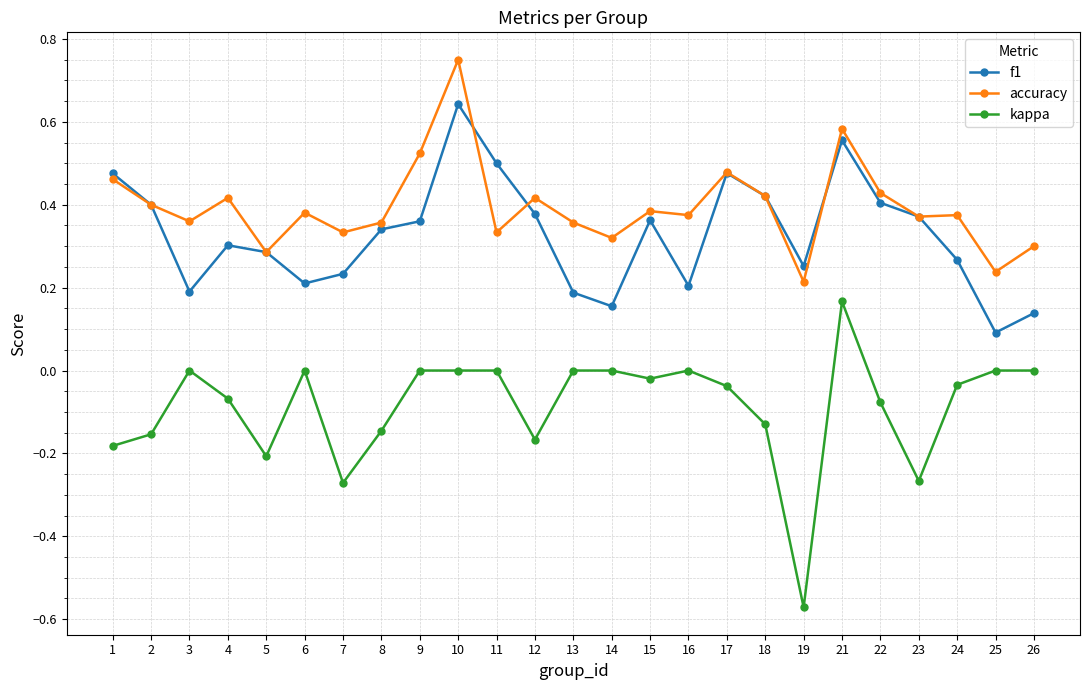

Which series has the widest spread of values?

kappa